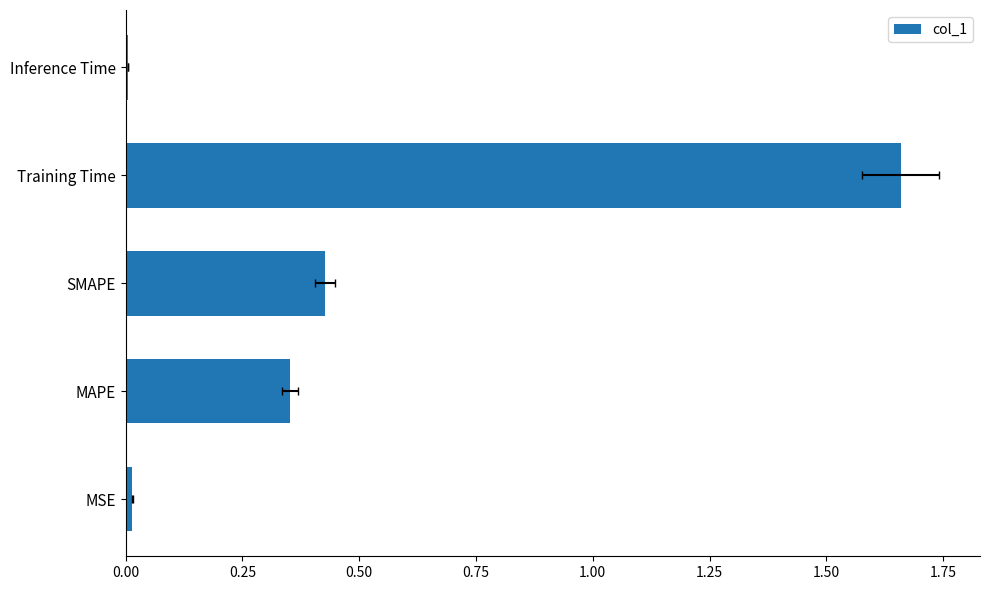

The chart shows a value of 0.1 at MAPE. True or false?

False